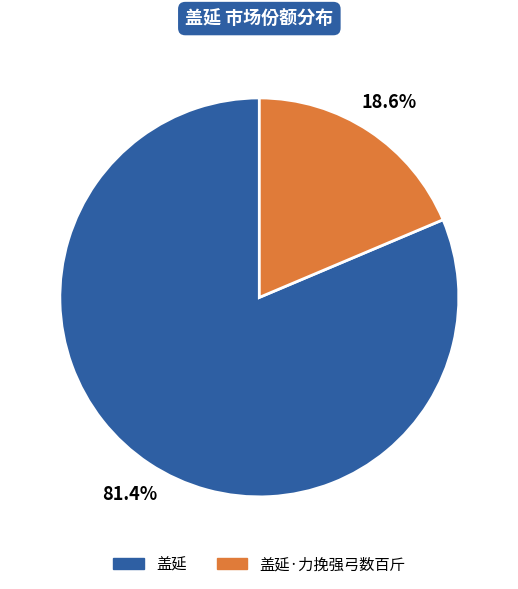

The 盖延 slice represents 91% of the pie. True or false?

False